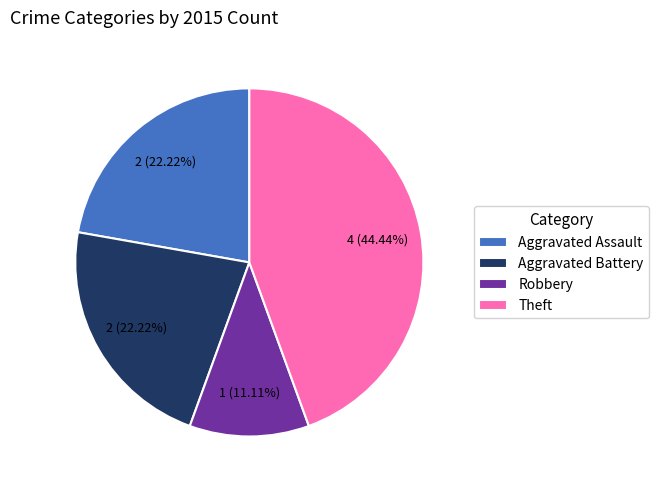

To the nearest percent, what is the difference between the largest and smallest slice percentages?

33%